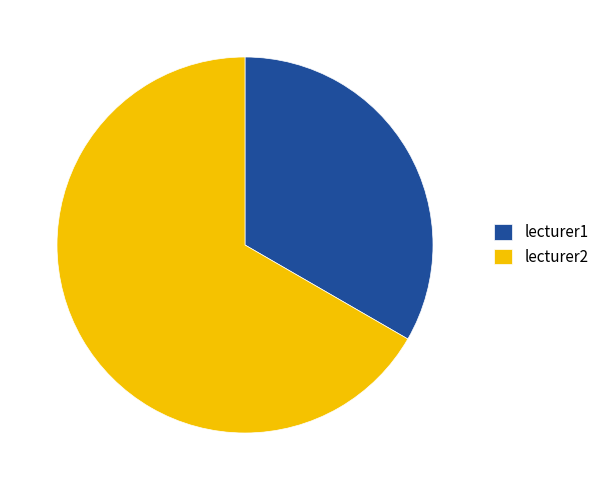

Is it true that lecturer2 is 58% of the pie?

False